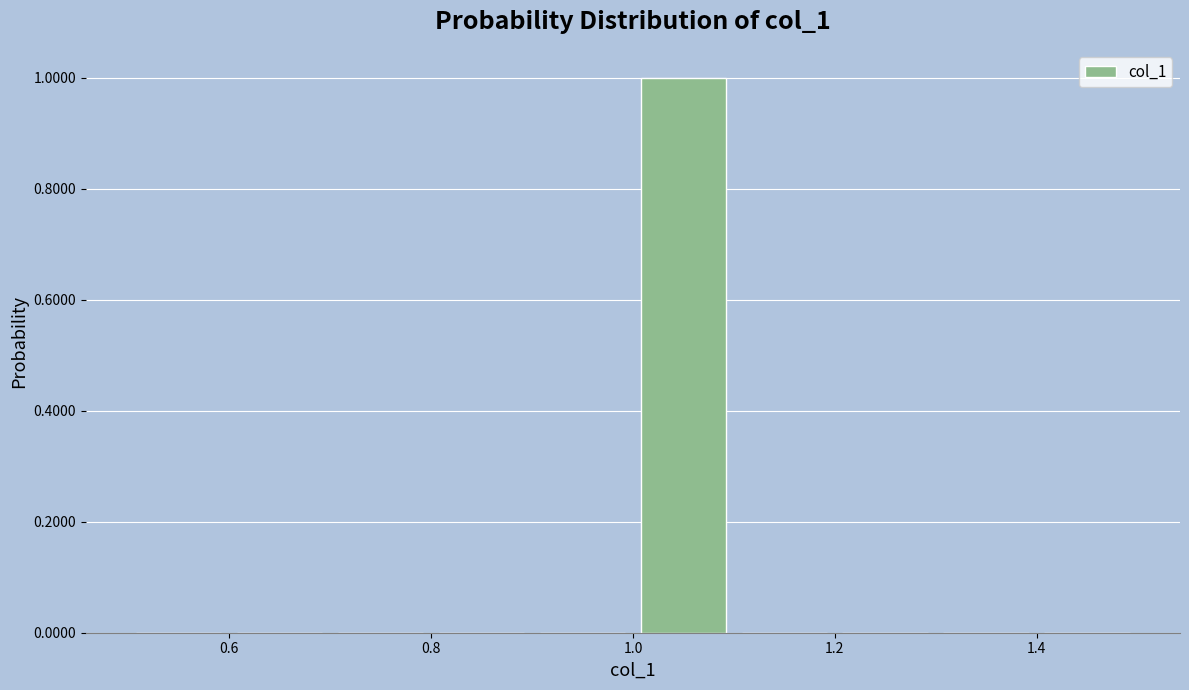

Which range on the x-axis has the tallest bar?

1.0 to 1.1